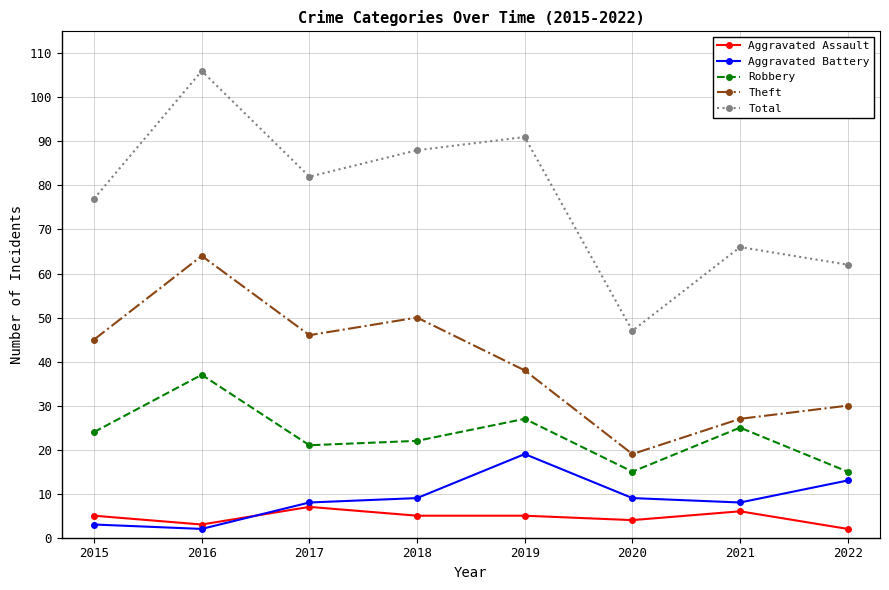

Reading left to right, what are all the values shown in this chart?

Aggravated Assault: 5	3	7	5	5	4	6	2
Aggravated Battery: 3	2	8	9	19	9	8	13
Robbery: 24	37	21	22	27	15	25	15
Theft: 45	64	46	50	38	19	27	30
Total: 77	106	82	88	91	47	66	62